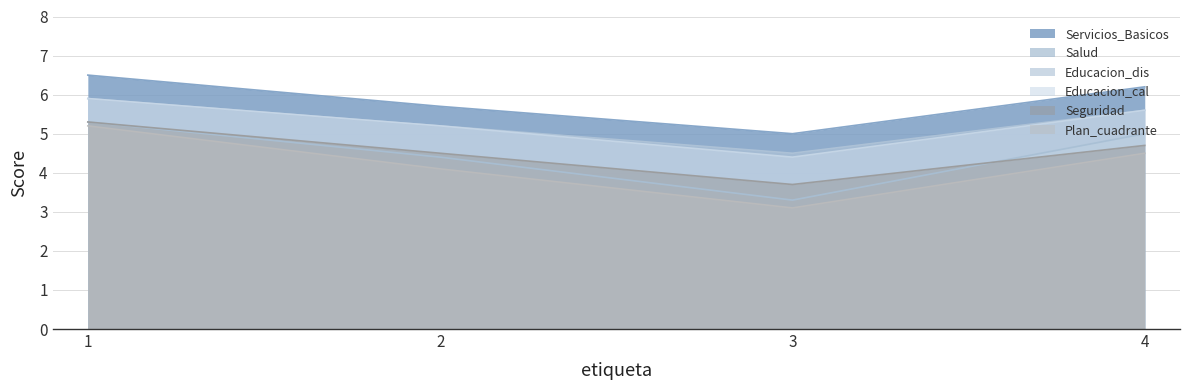

Does the chart have visible grid lines?

Yes